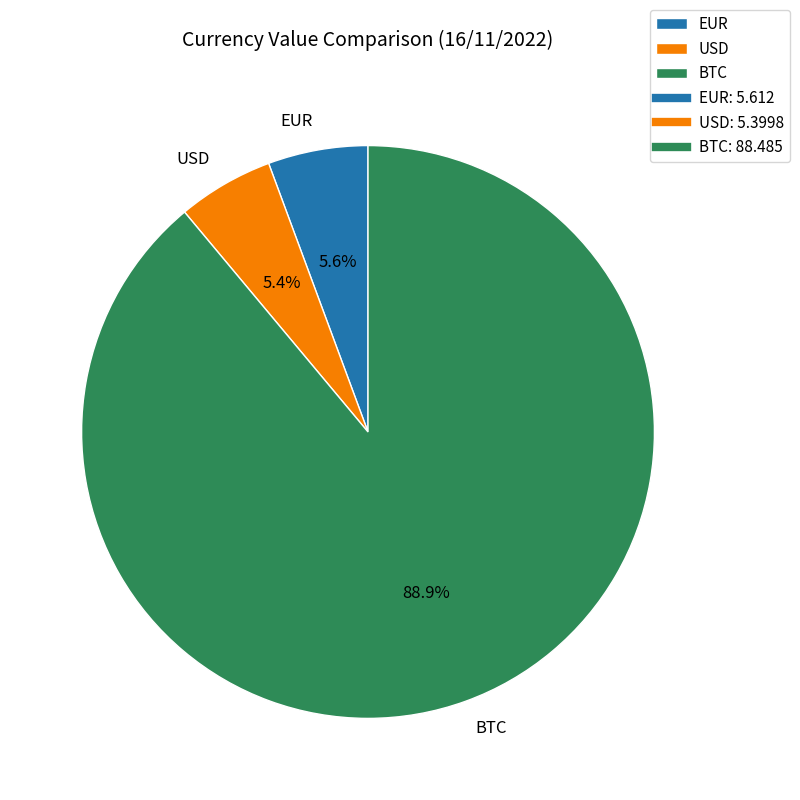

True or false: USD accounts for 5% of the total.

True